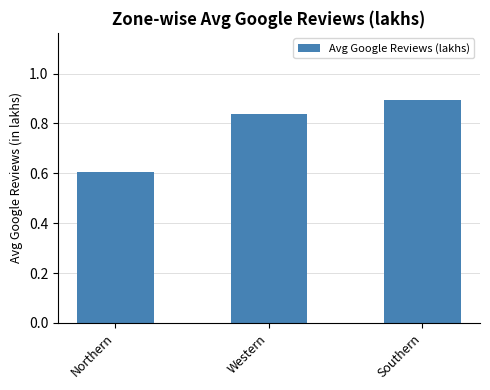

How many bars are there in total?

3